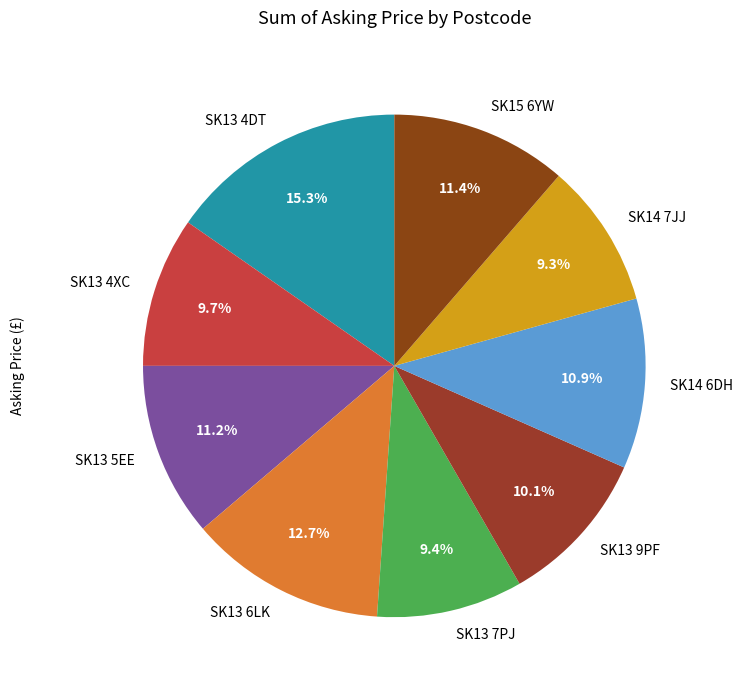

To the nearest percent, what portion does SK13 7PJ represent?

9%